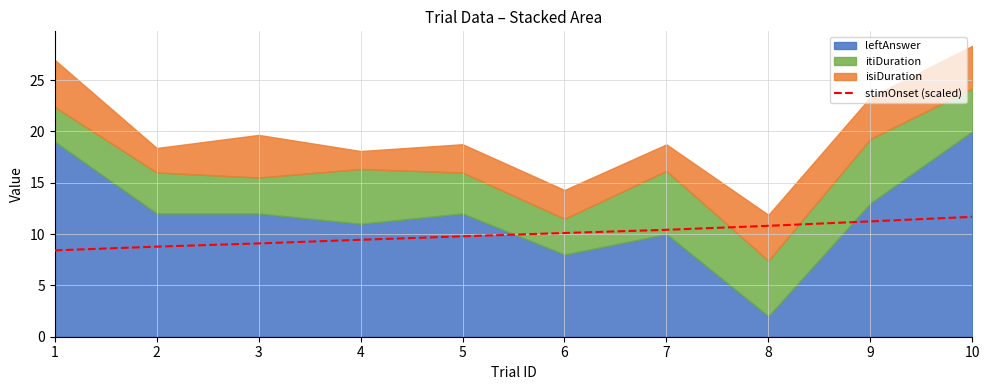

At which category does the chart reach its peak across all series?

10